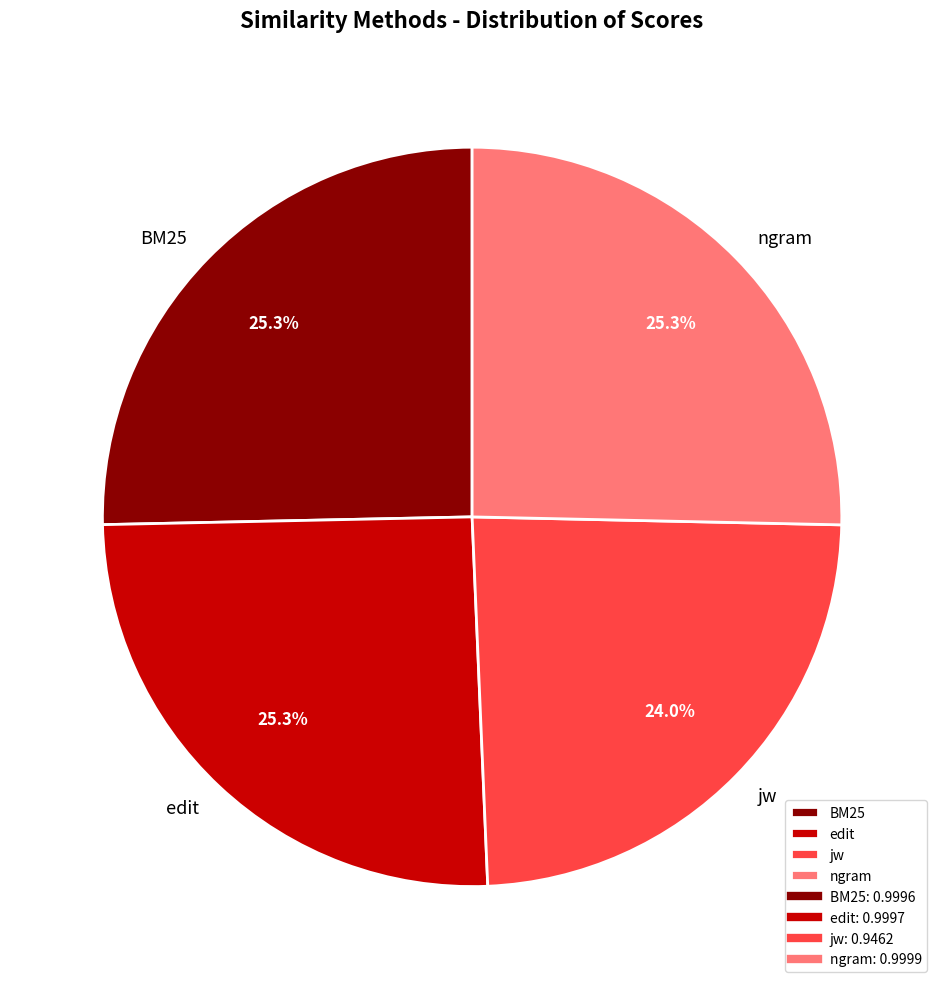

To the nearest percent, what is the average slice percentage?

25%